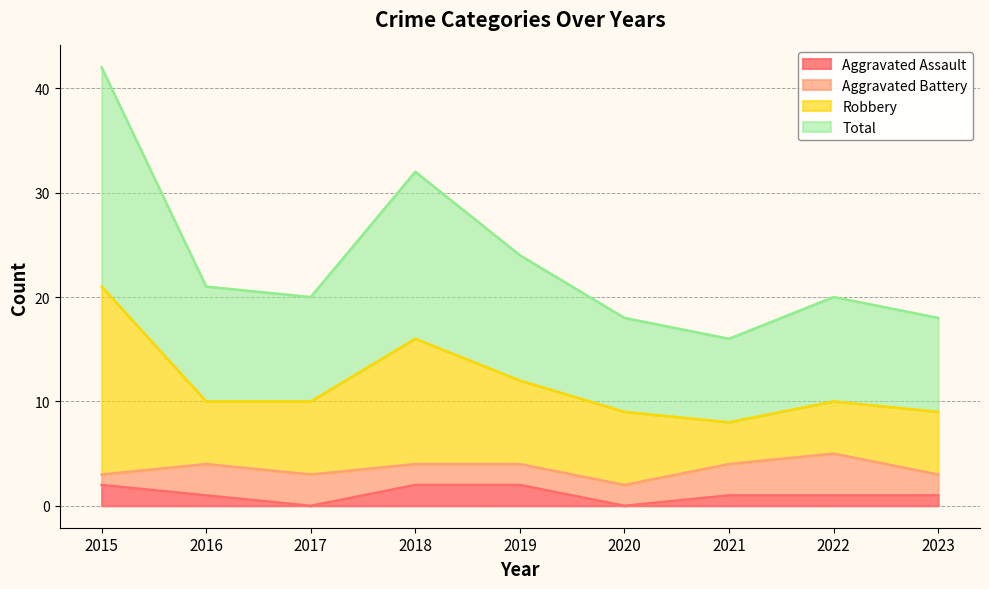

What is the highest value of the Total series?

42